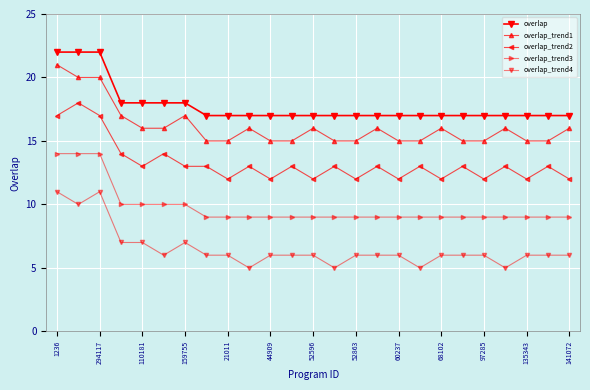

True or false: overlap_trend2 and overlap intersect in this chart.

False